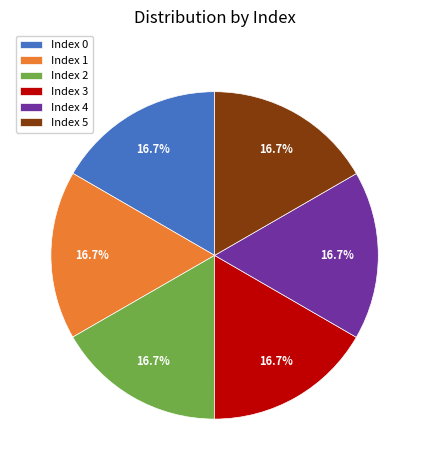

Does any single category account for the majority?

No